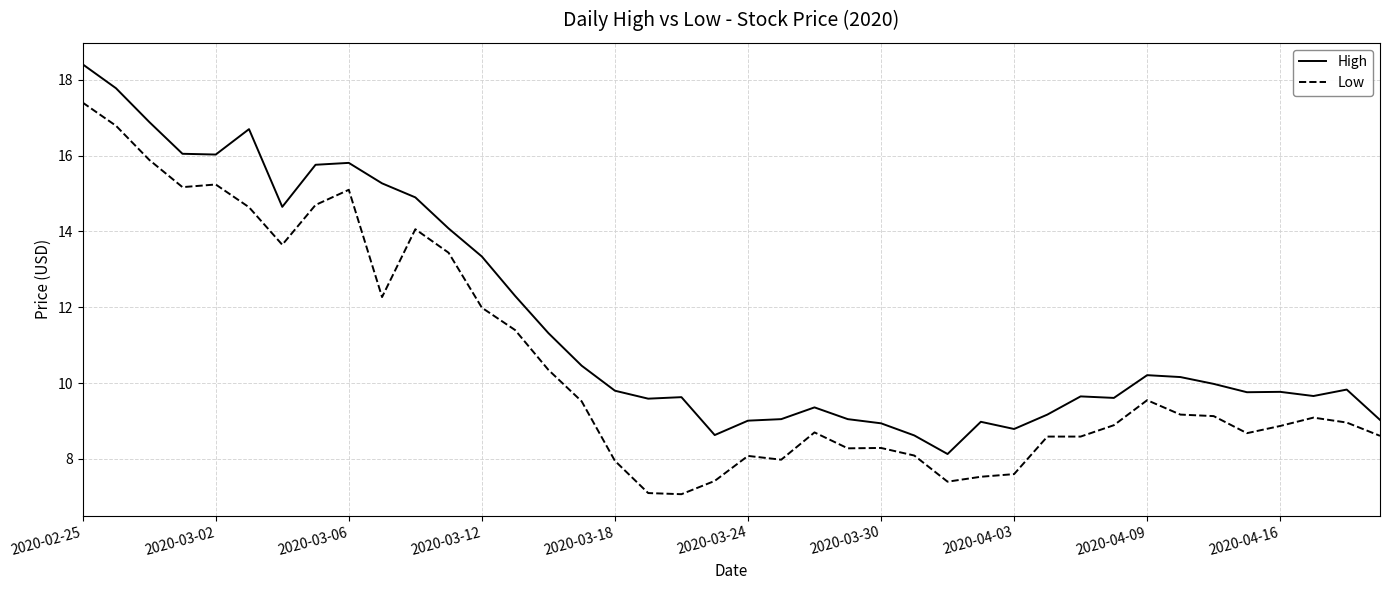

Which series has the largest total across all categories?

High